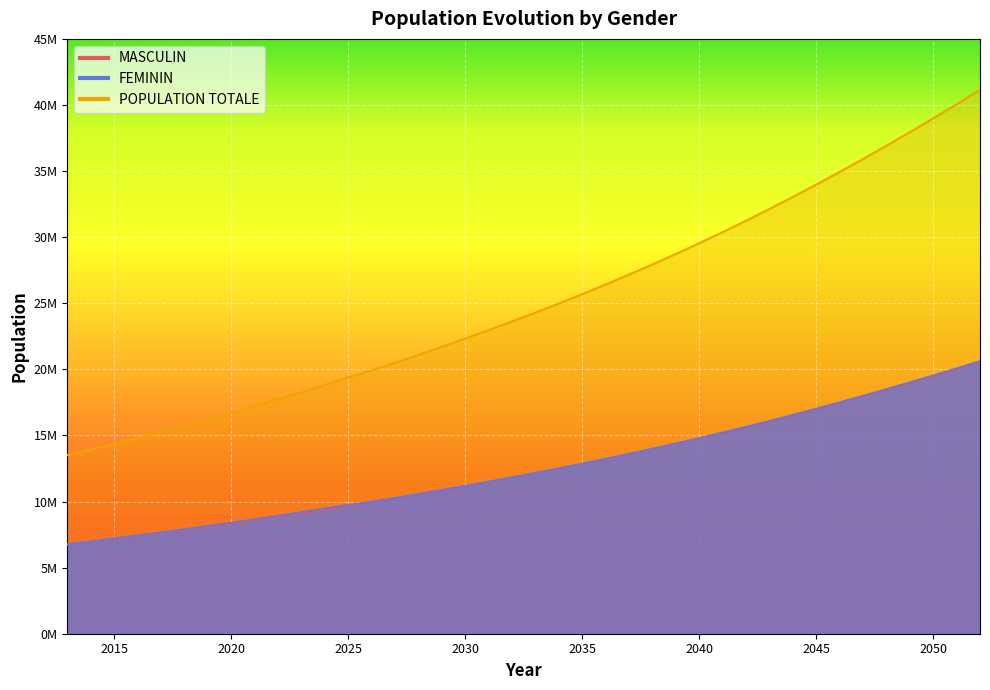

At which category is the sum across all series the highest?

2052